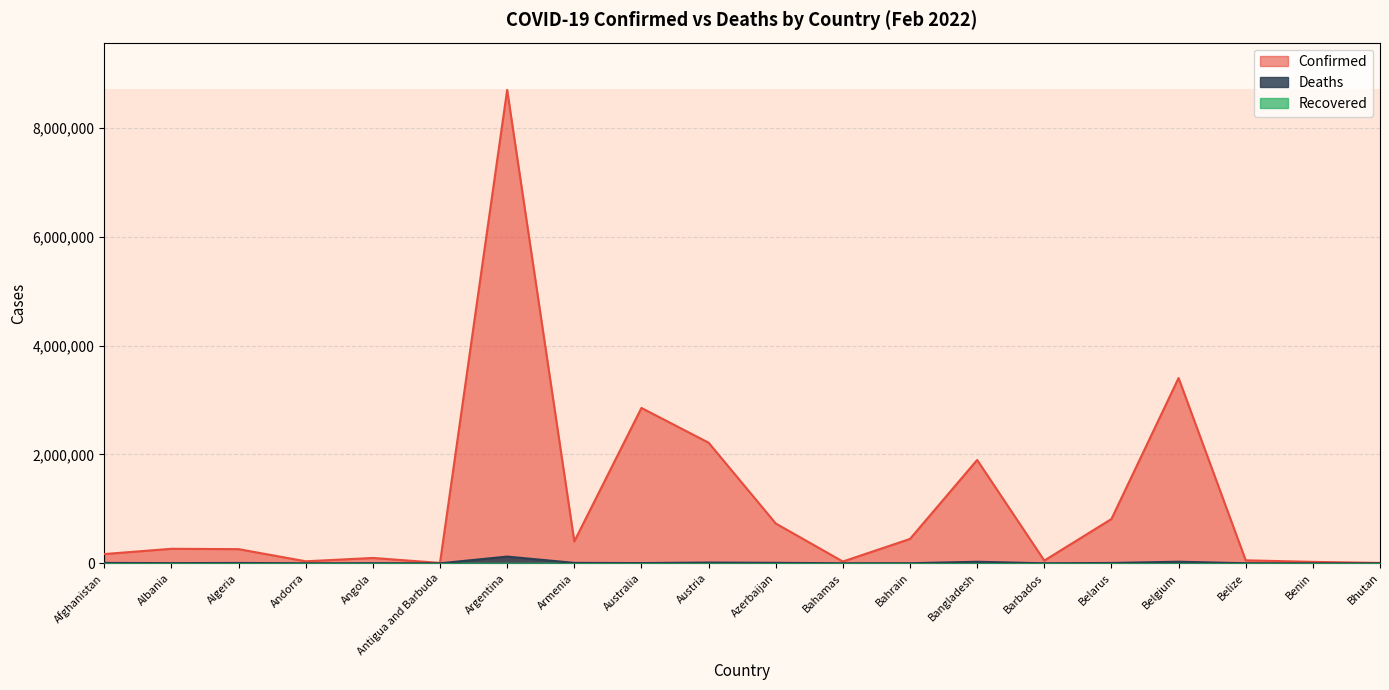

What is the sum of the Deaths values at Barbados and Armenia?

8436